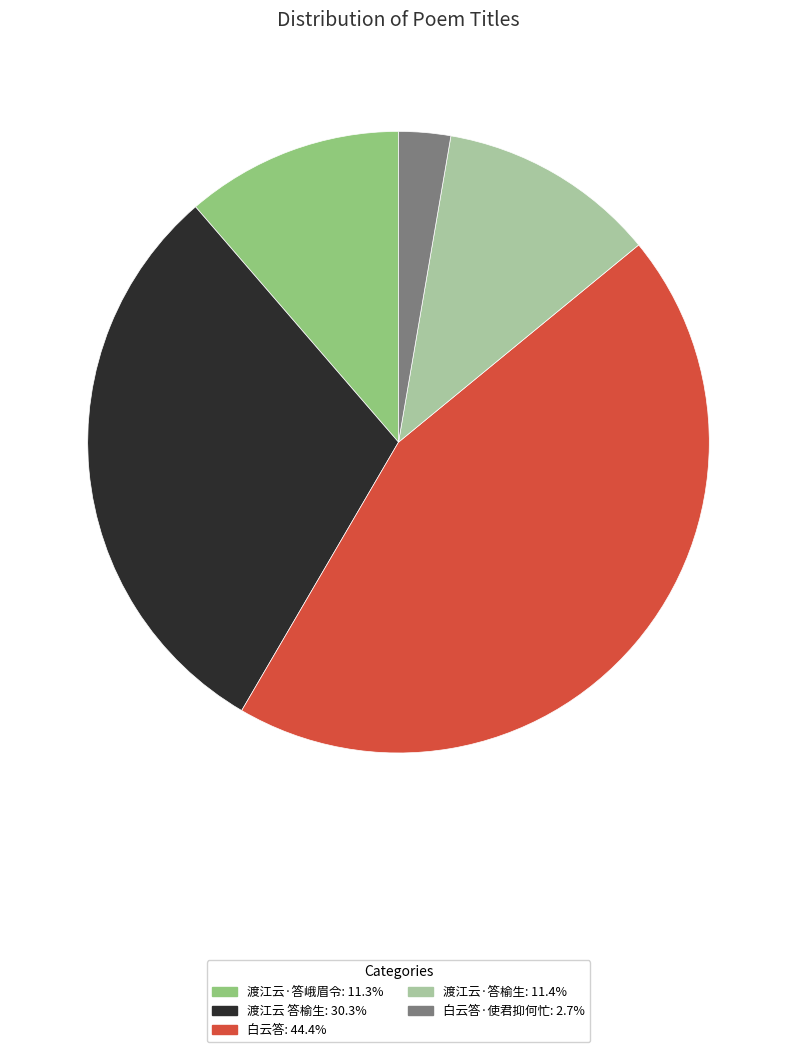

Does any single category account for the majority?

No